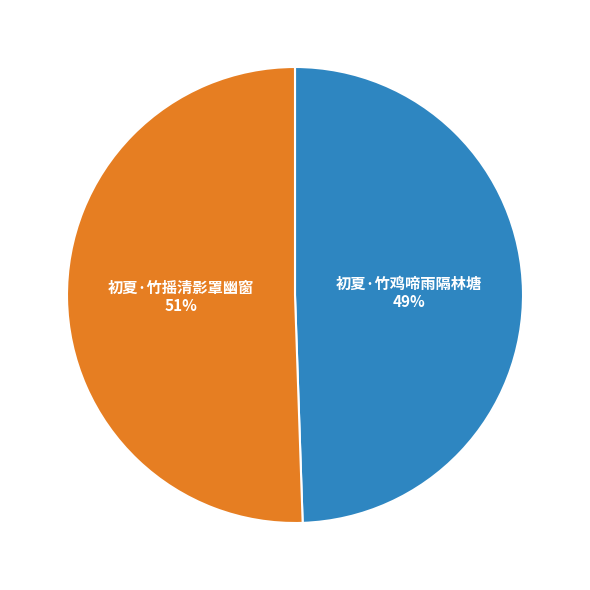

To the nearest percent, what is the average slice percentage?

50%